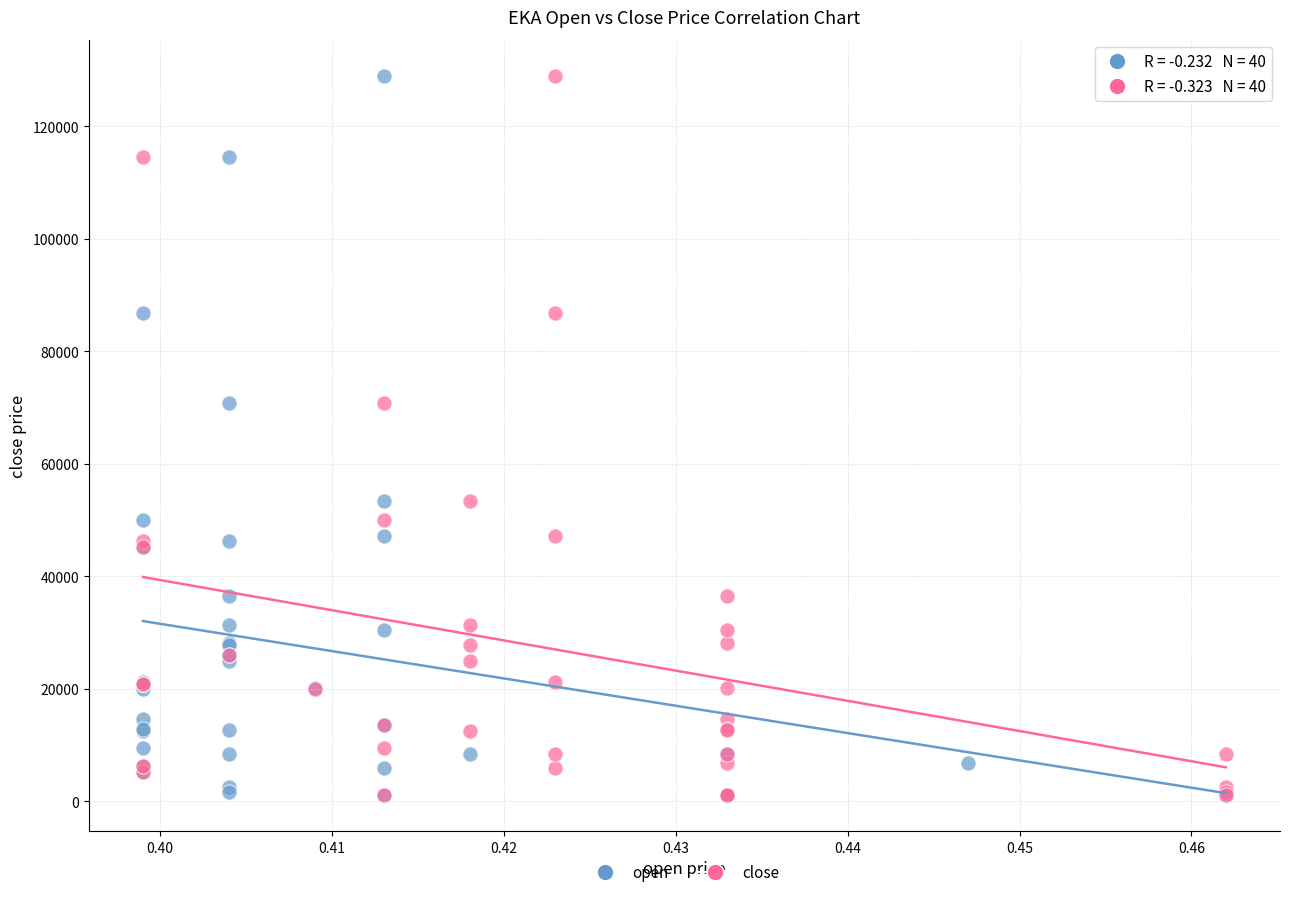

What are all the series names shown in the legend?

open, close